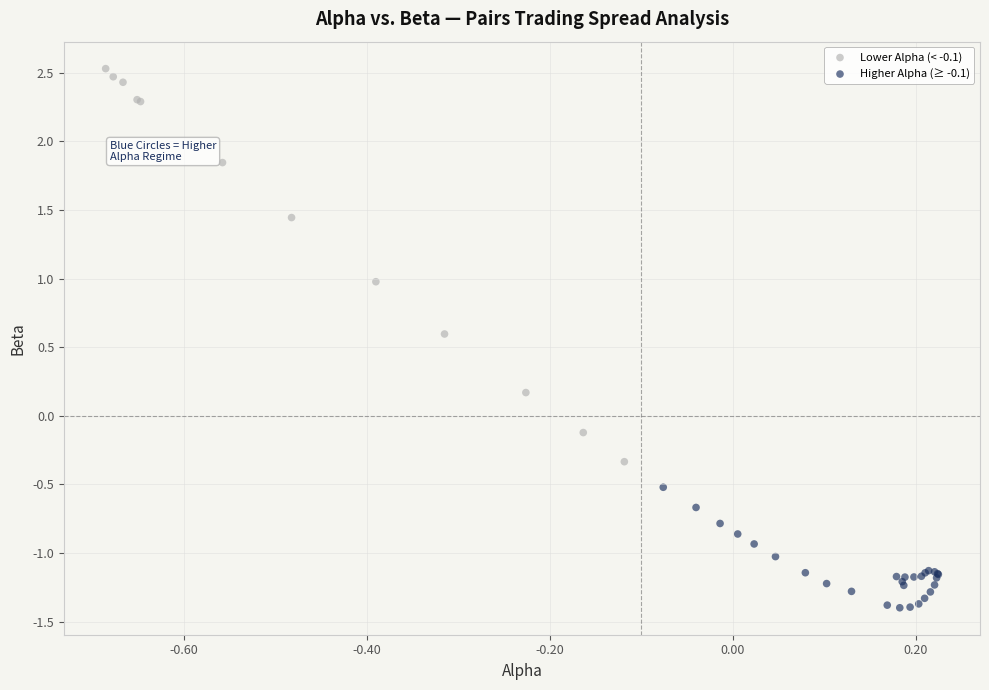

Which series contains the lowest Y value?

Higher Alpha (≥ -0.1)